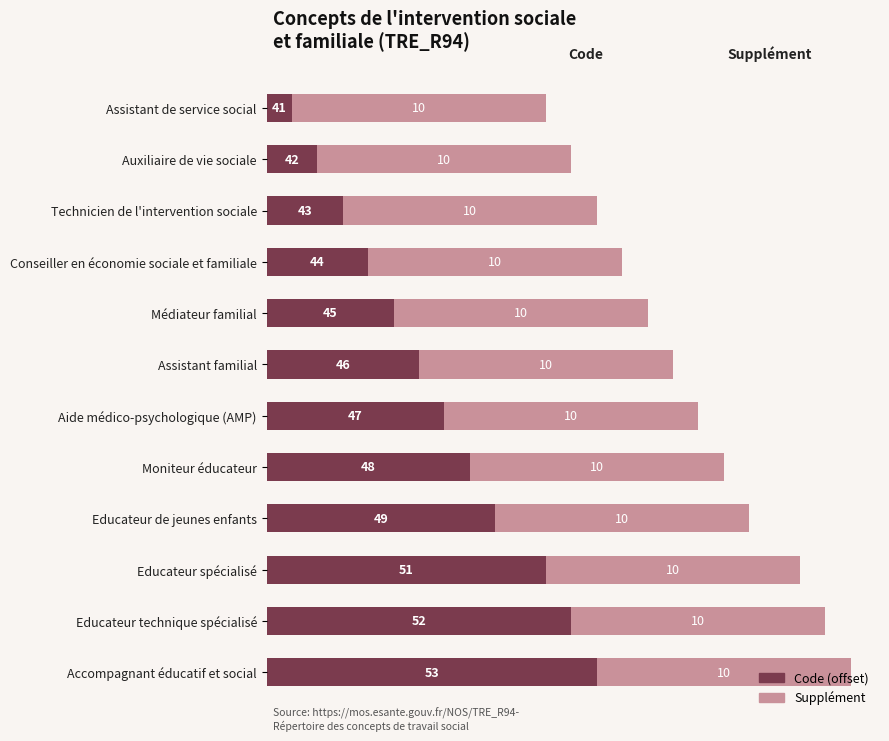

How many values in the Code (offset) series are below 7?

6